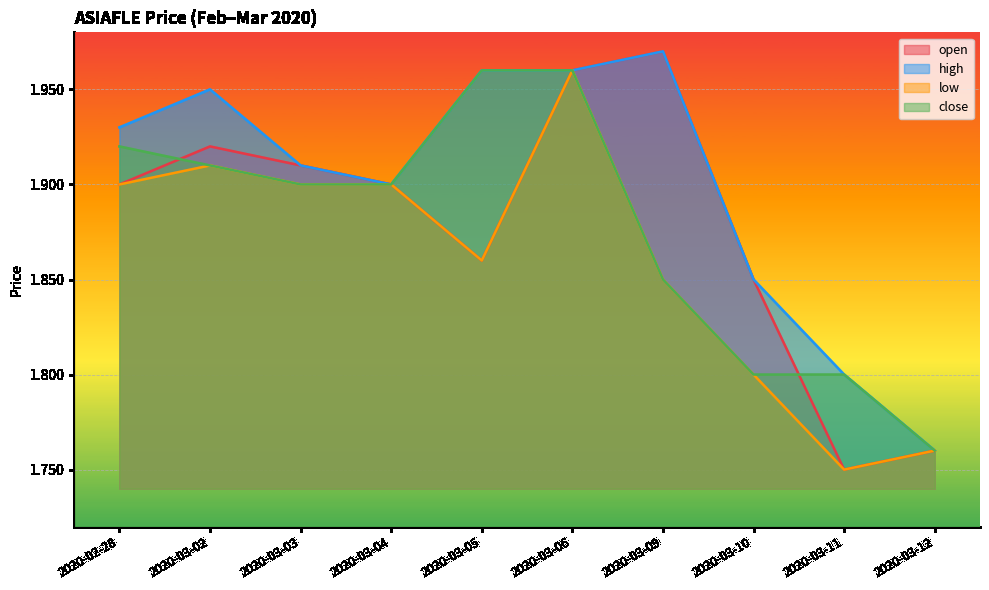

At which category does open reach its first local peak?

2020-03-02